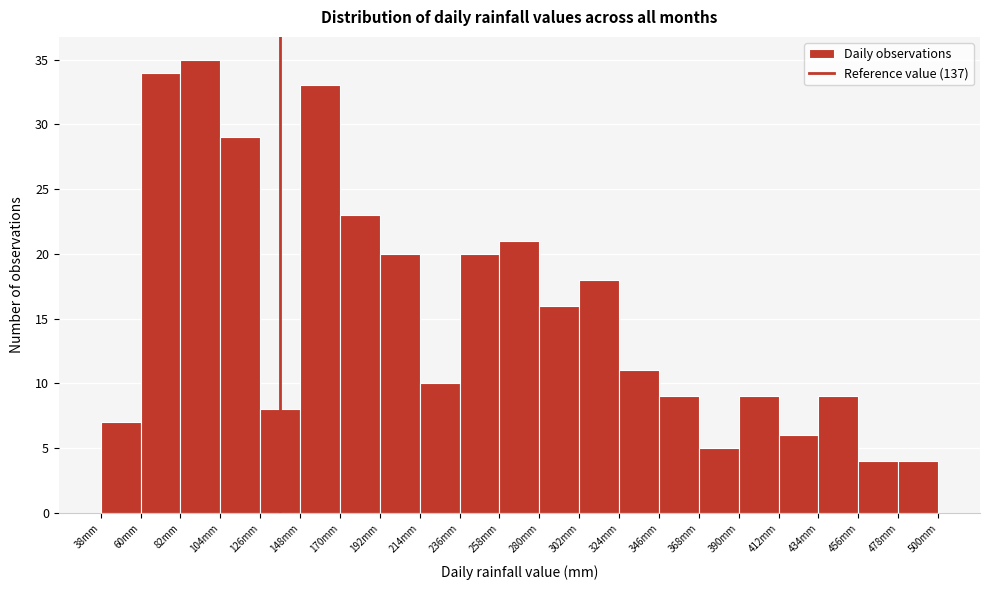

How tall is the bar that spans 126 to 148 on the x-axis? Neither the bar edges nor the heights are printed on the chart, so give them approximately, as read against the axes.

8